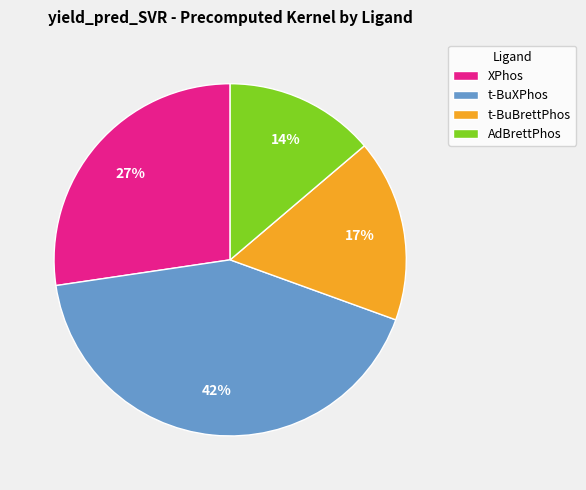

To the nearest percent, what portion does AdBrettPhos represent?

14%